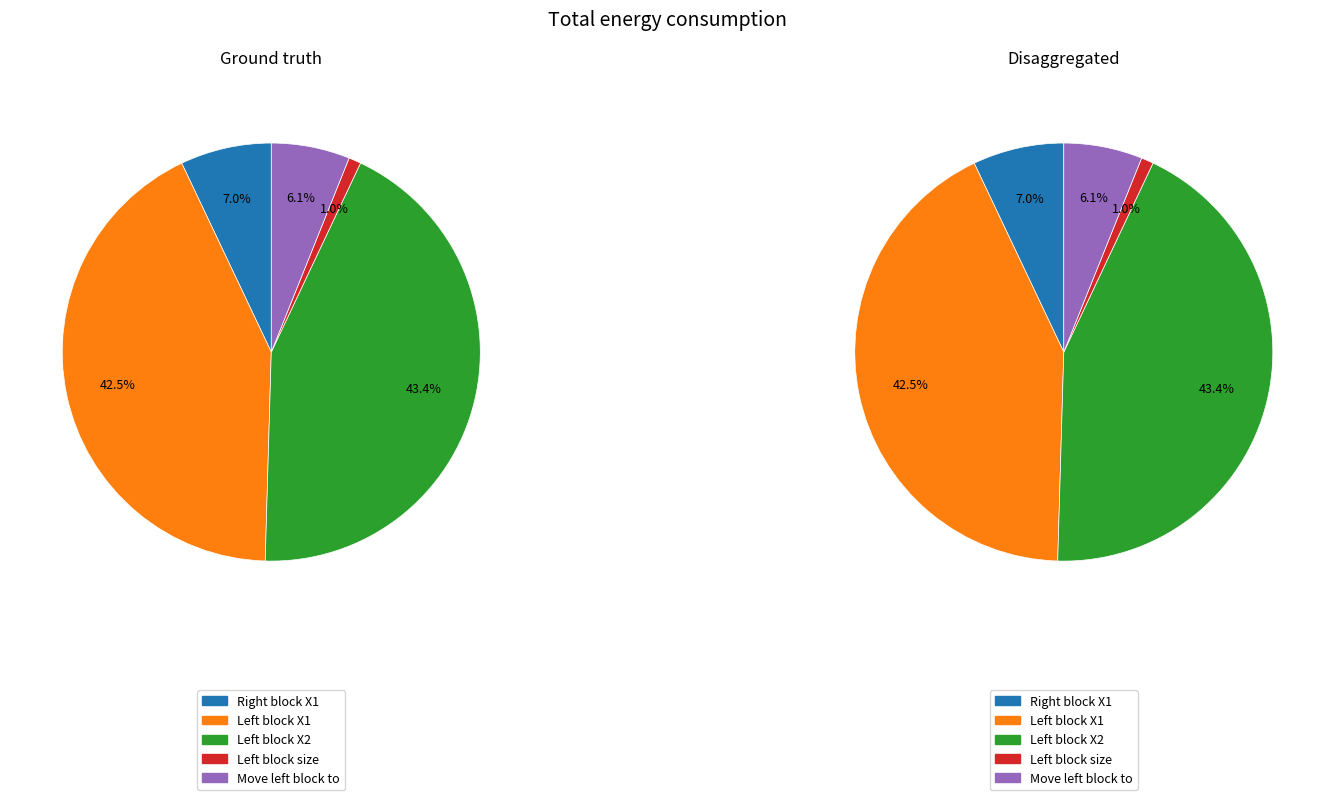

Is there a majority slice in this chart?

No